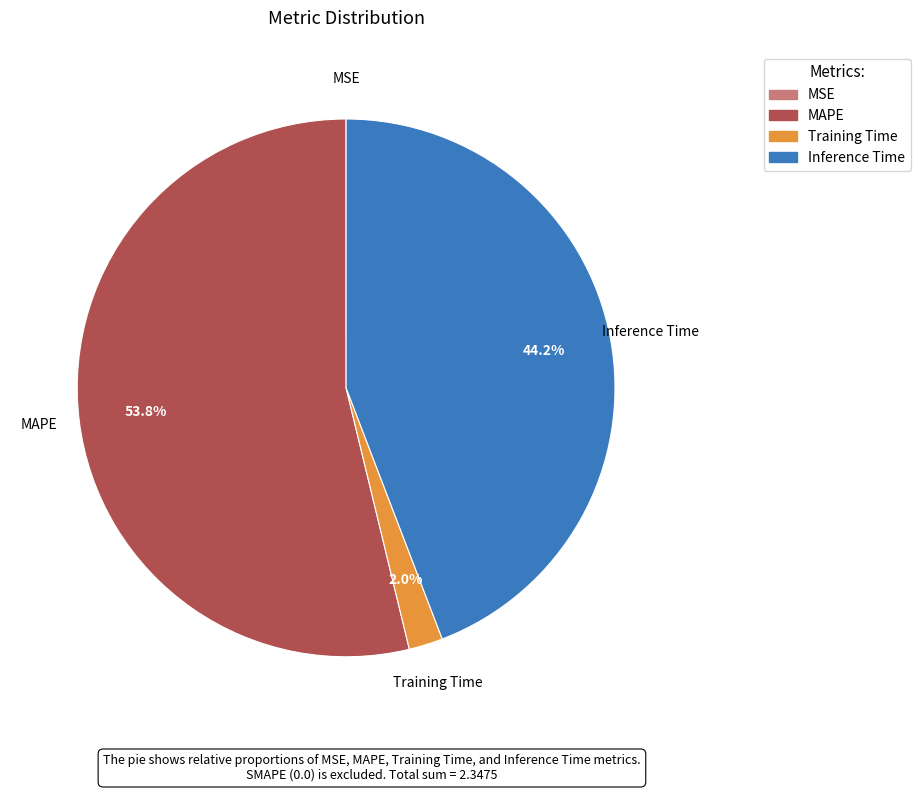

Approximately how many times larger is the value at MAPE compared to Inference Time?

1.2